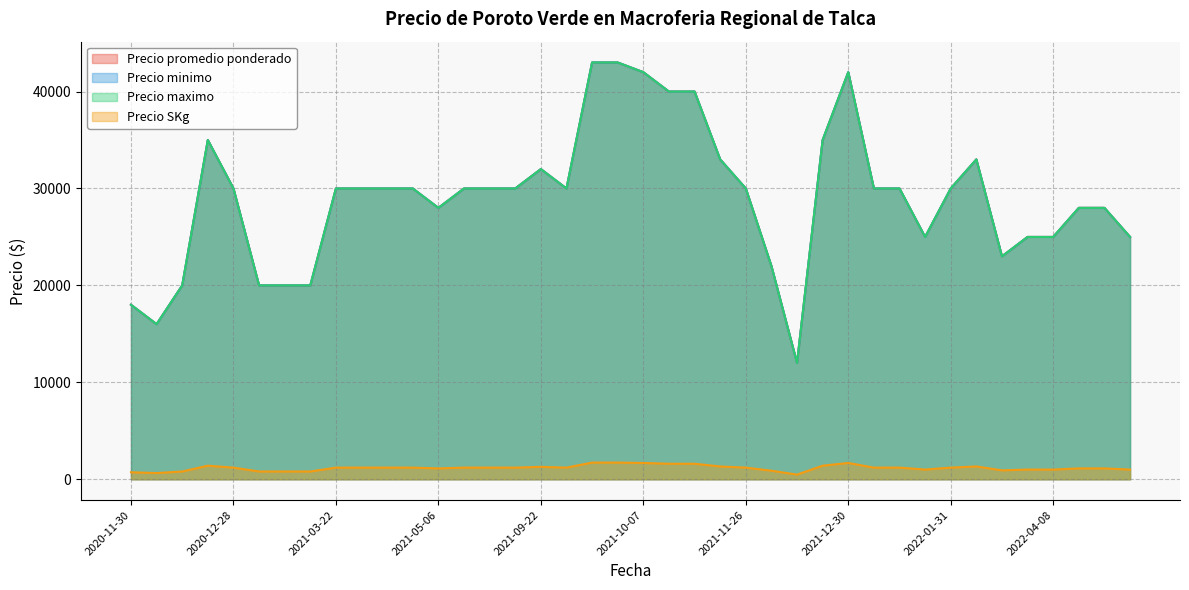

The value of Precio promedio ponderado at 2022-01-05 is 30000. True or false?

True